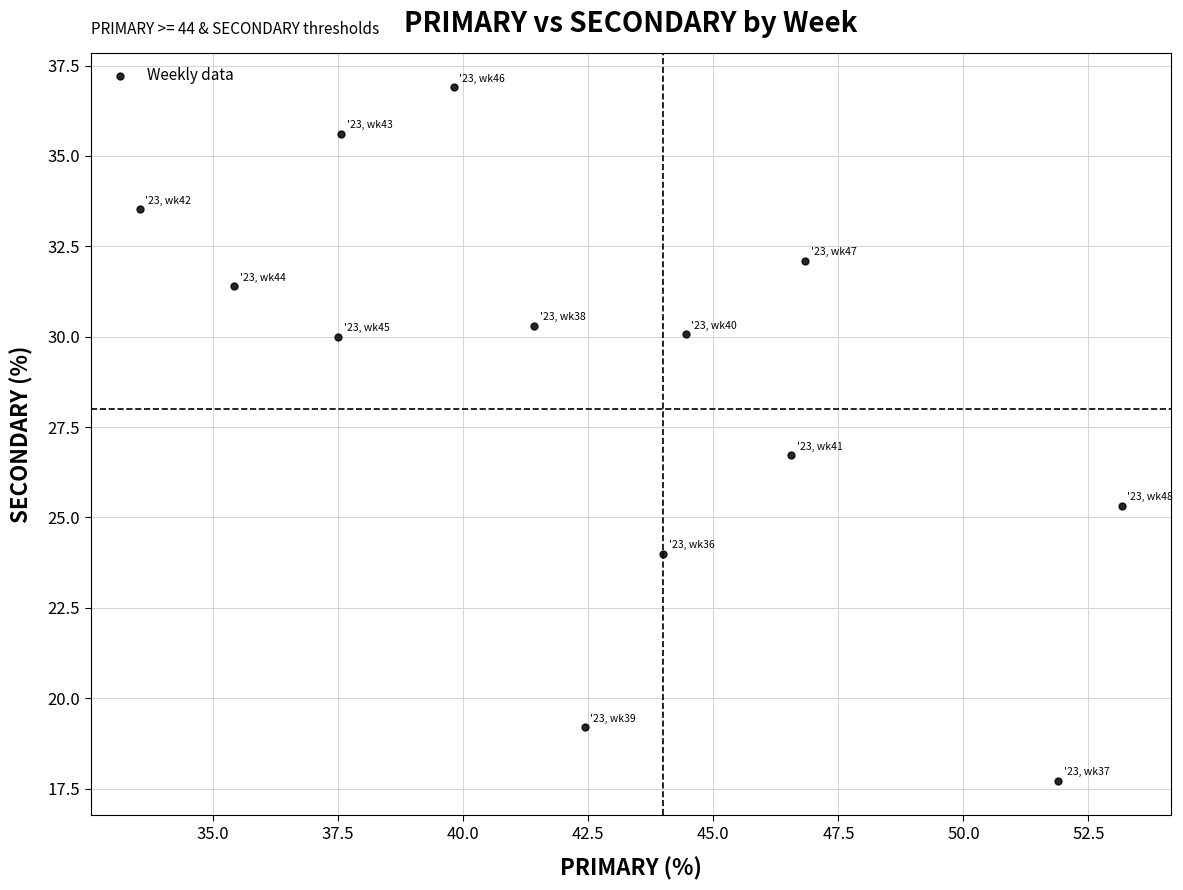

What is the range of X values (max minus min)?

19.6